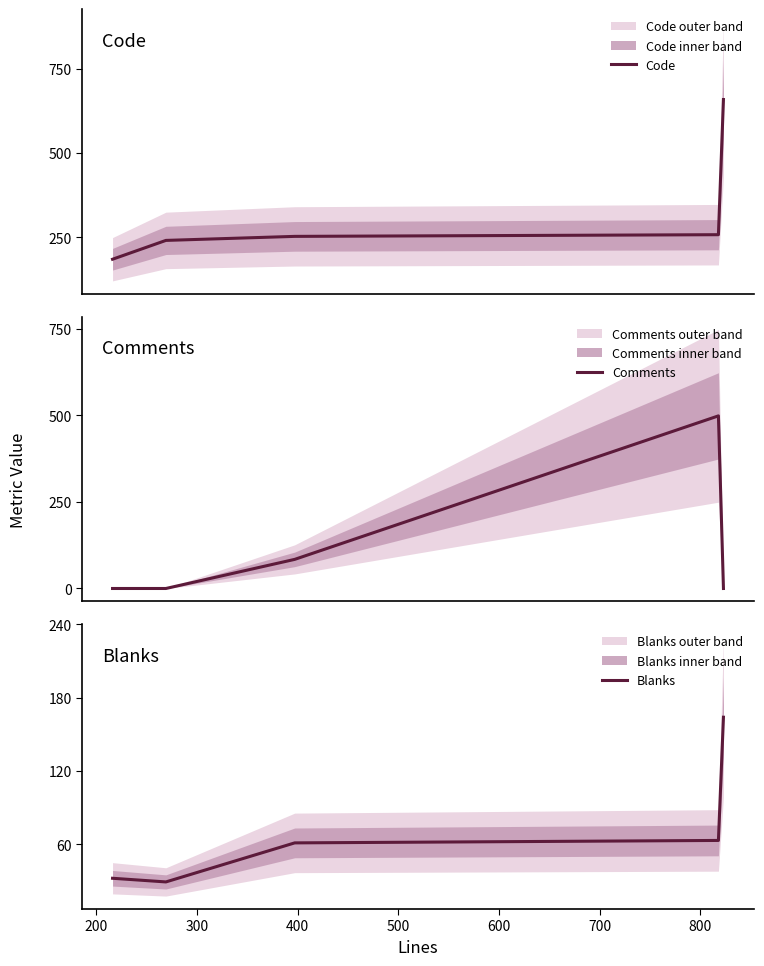

Which series has the largest range (max minus min)?

Comments